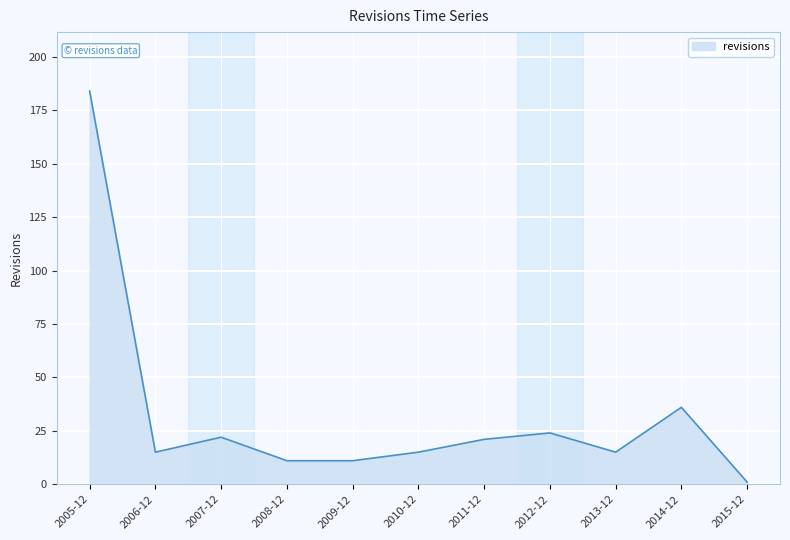

What is the average value?

32